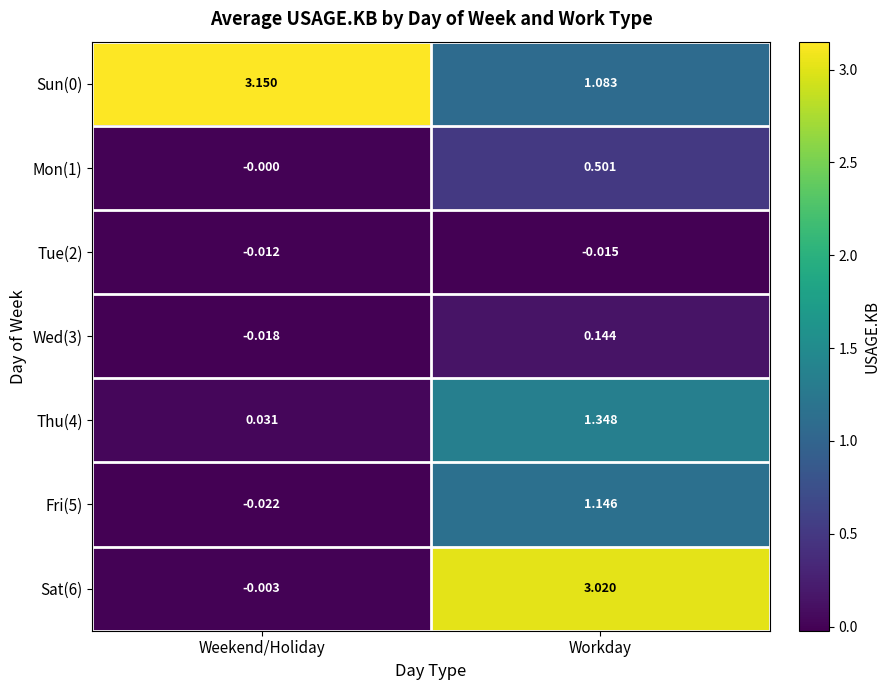

At which category does the chart reach its minimum across all series?

Weekend/Holiday